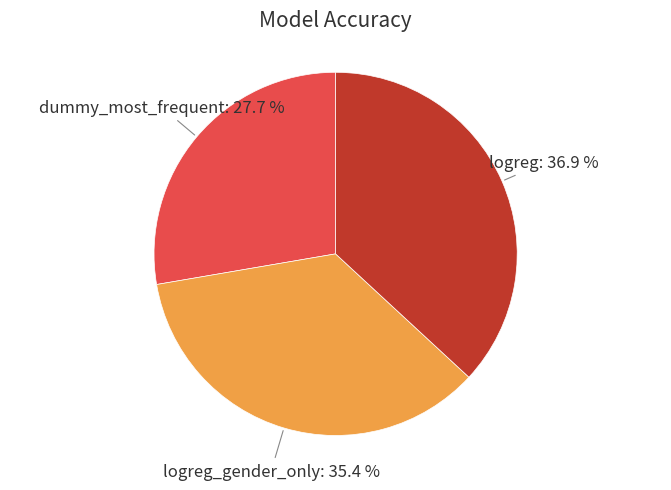

Is there a majority slice in this chart?

No